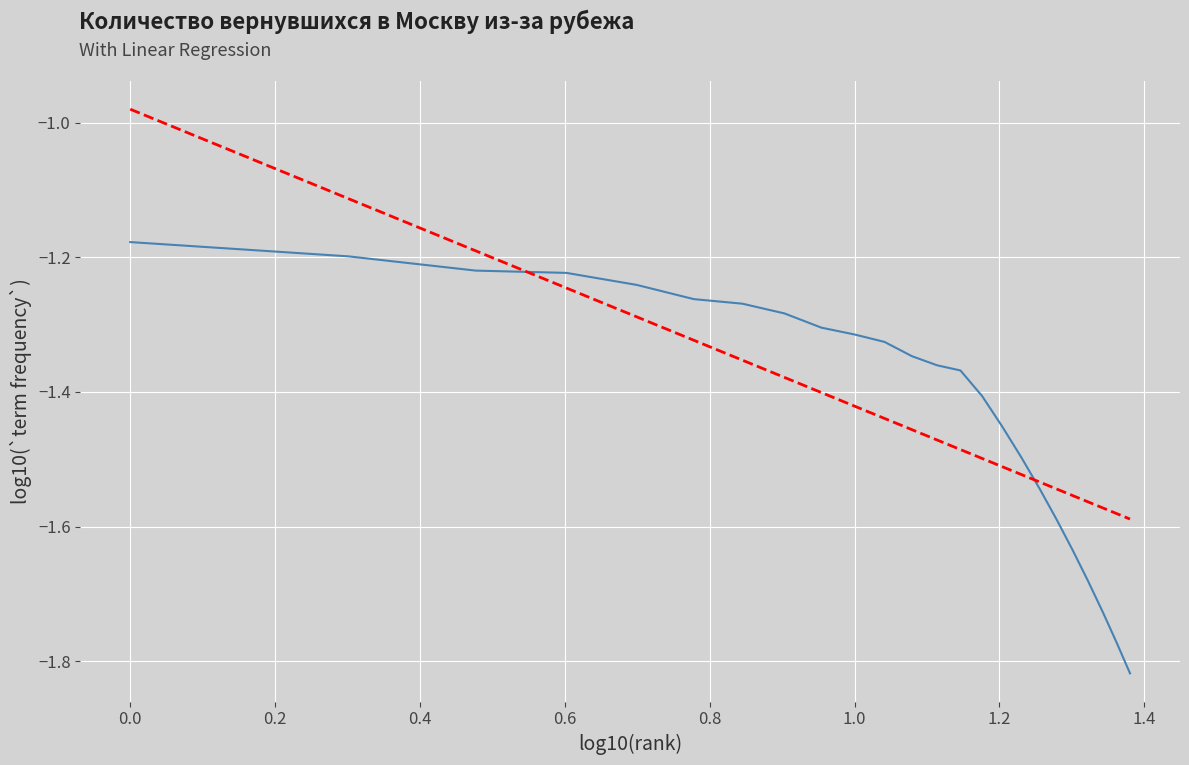

How many lines are shown in the chart?

2